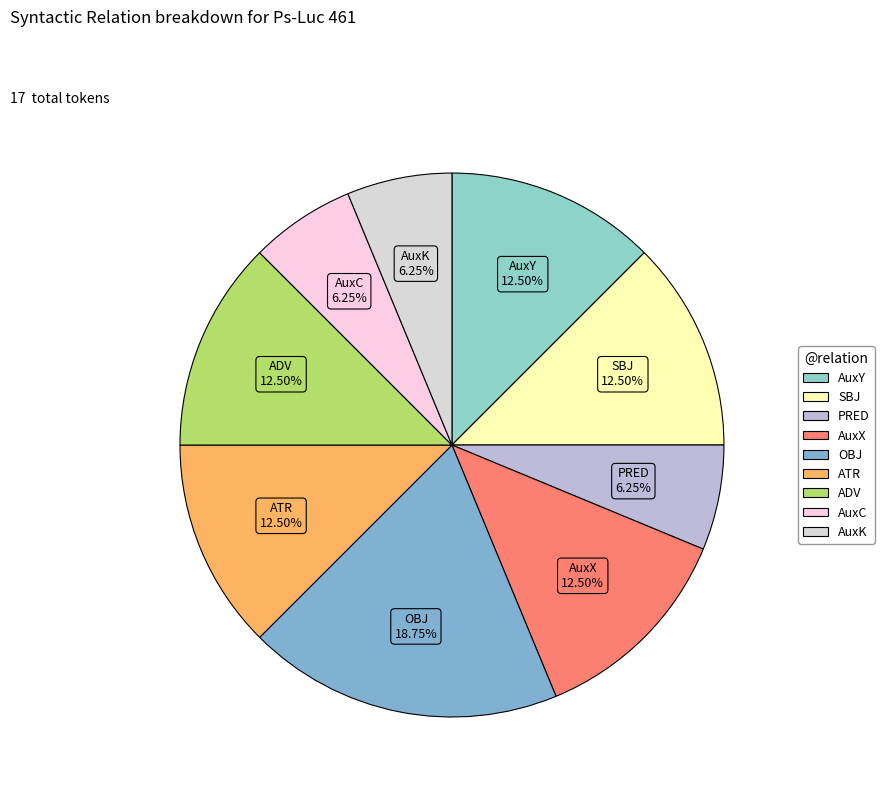

Combined, do ADV and AuxC account for over 50%?

No